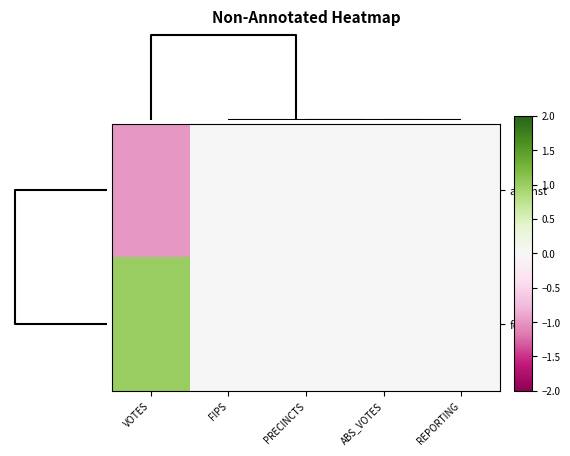

How many categories are shown in the chart?

5